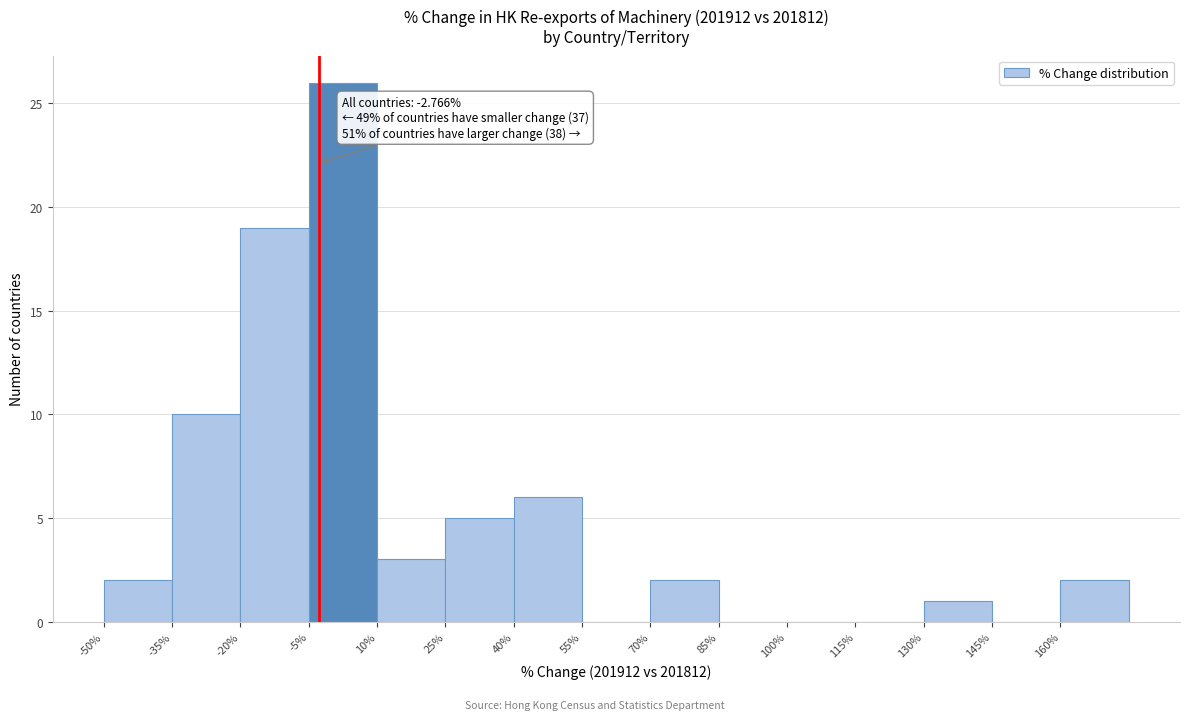

Which range on the x-axis has the tallest bar?

-5 to 10